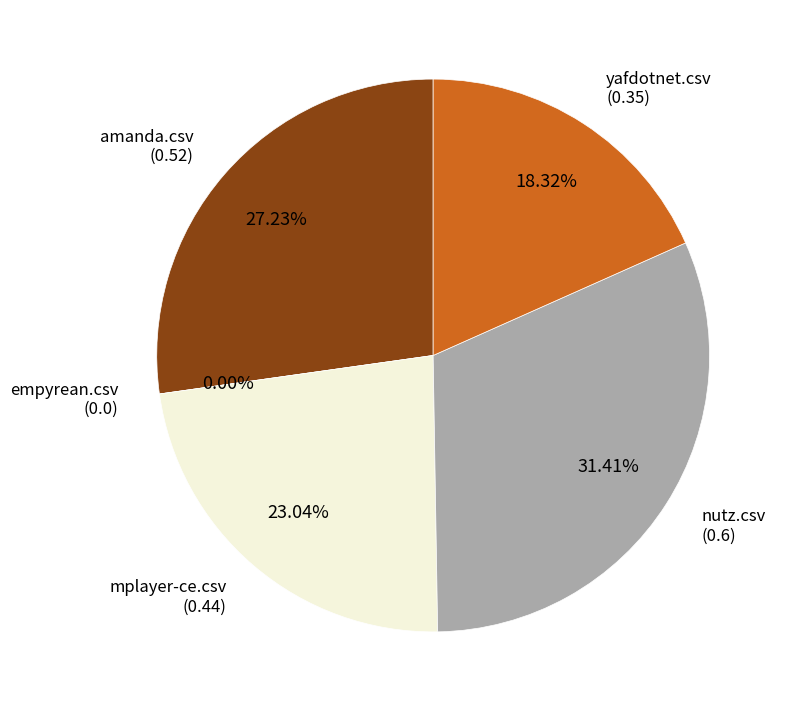

Which has a higher value, mplayer-ce.csv or amanda.csv?

amanda.csv